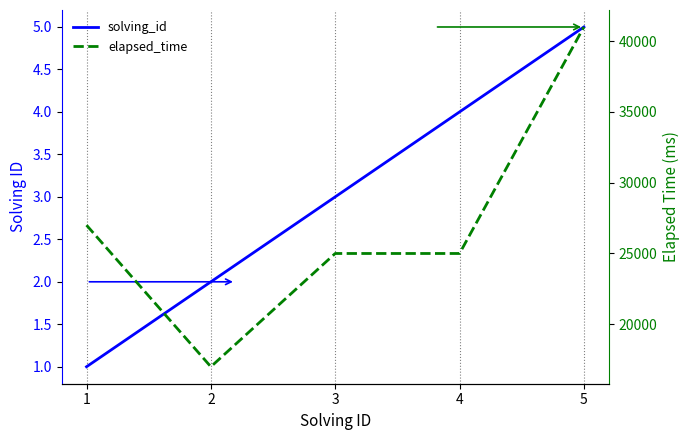

Which series has the largest total across all categories?

elapsed_time